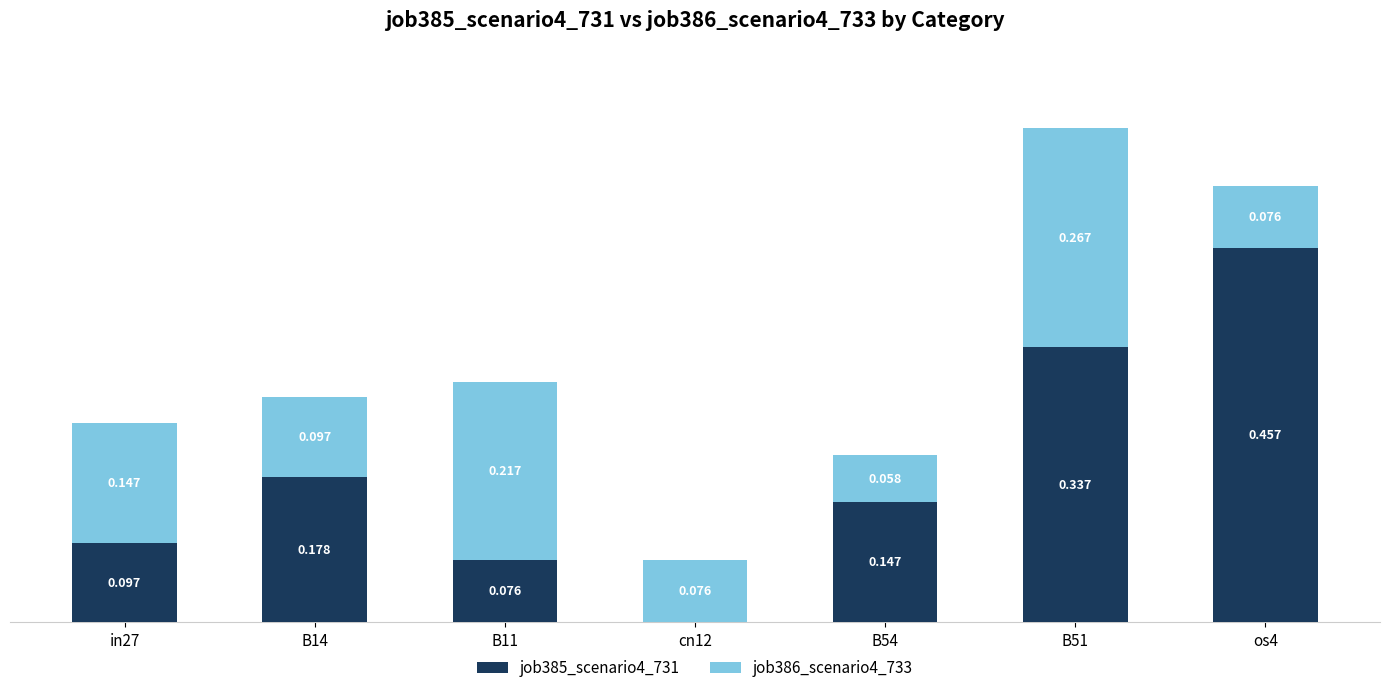

List the series in order of their peak value, lowest first.

job386_scenario4_733, job385_scenario4_731